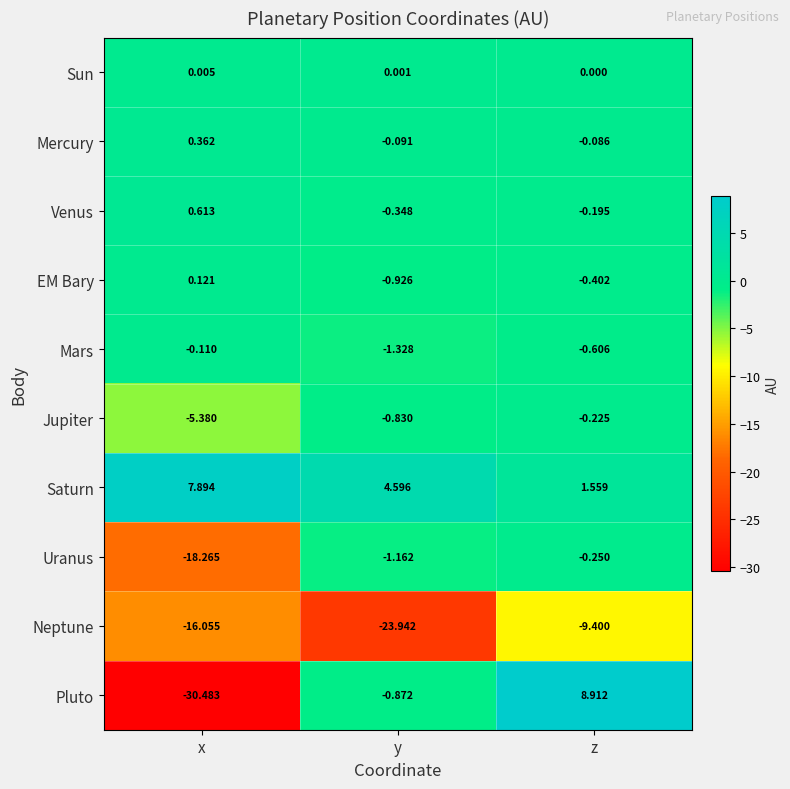

Which series changed the most between x and y?

Pluto